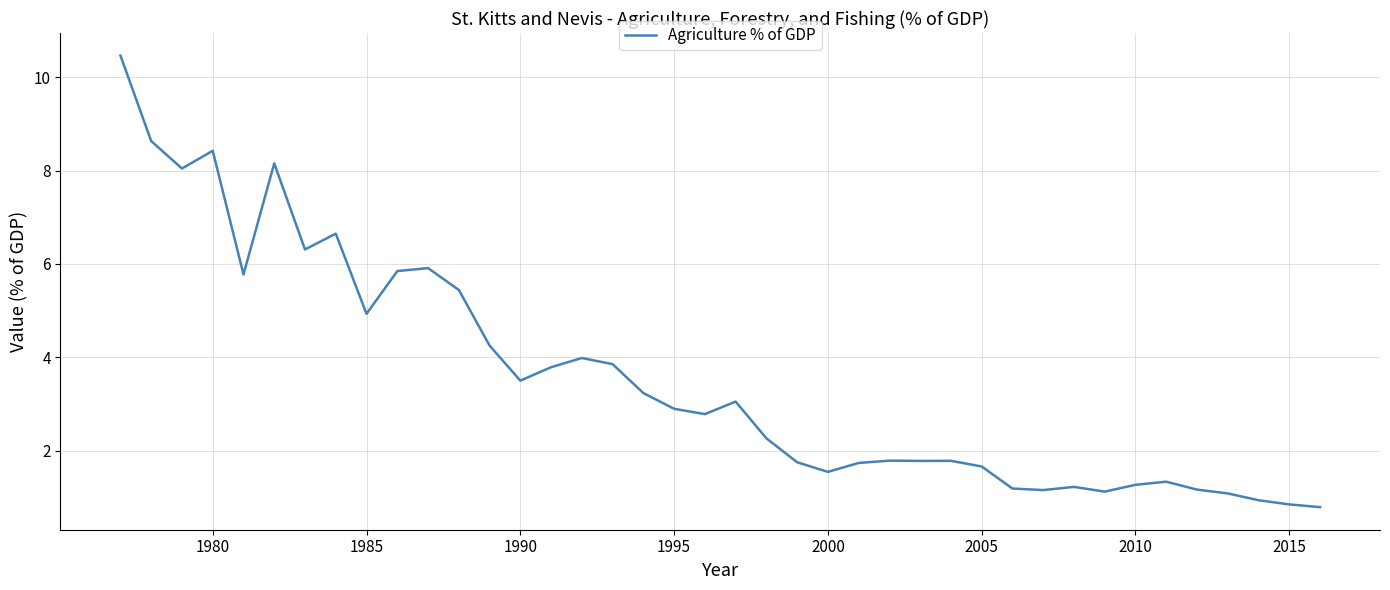

What is the difference between the maximum and minimum values?

9.7